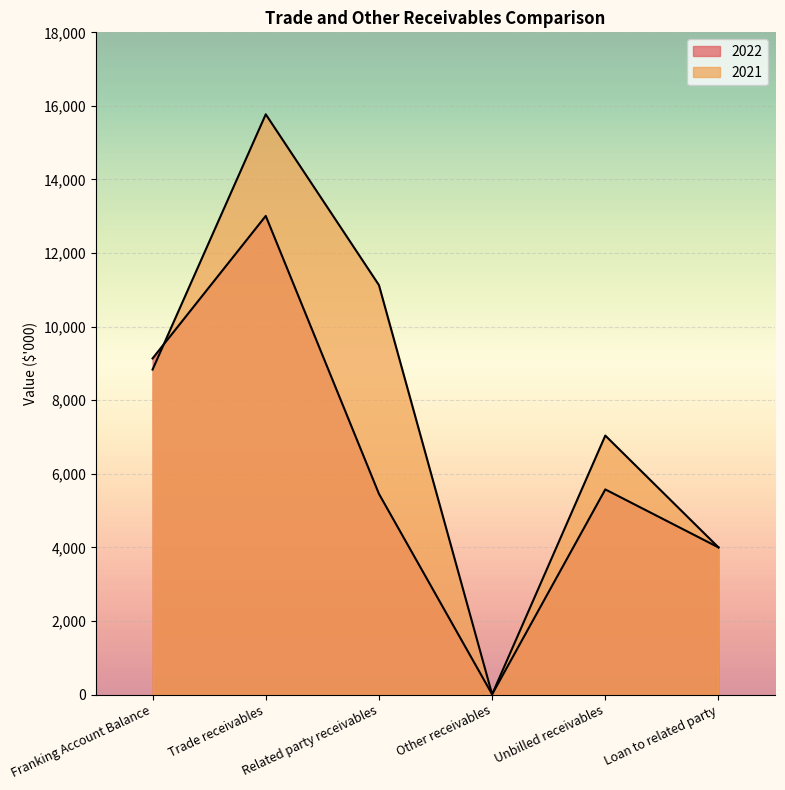

Where do 2021 and 2022 first cross each other?

Franking Account Balance and Trade receivables